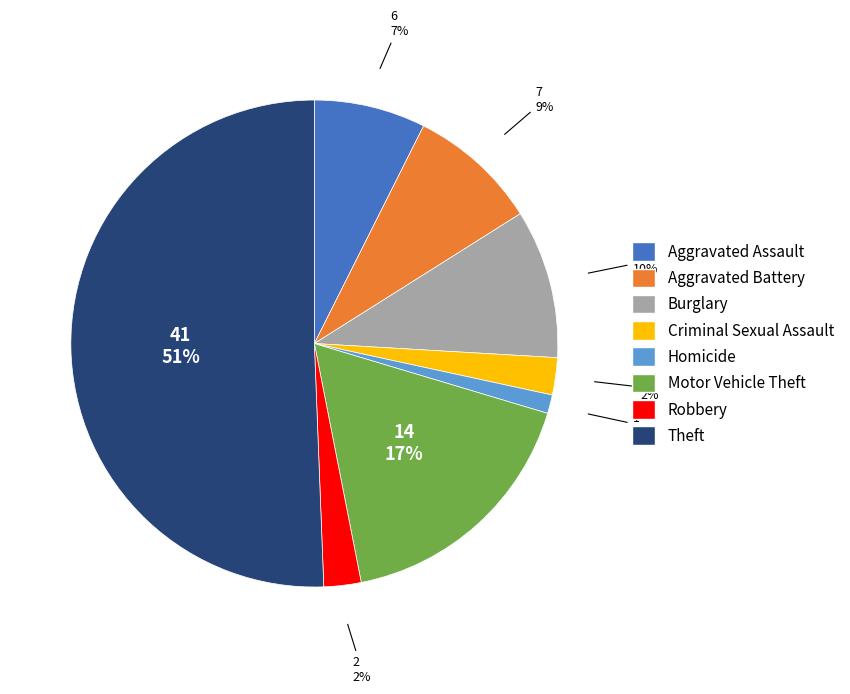

True or false: Robbery accounts for 11% of the total.

False